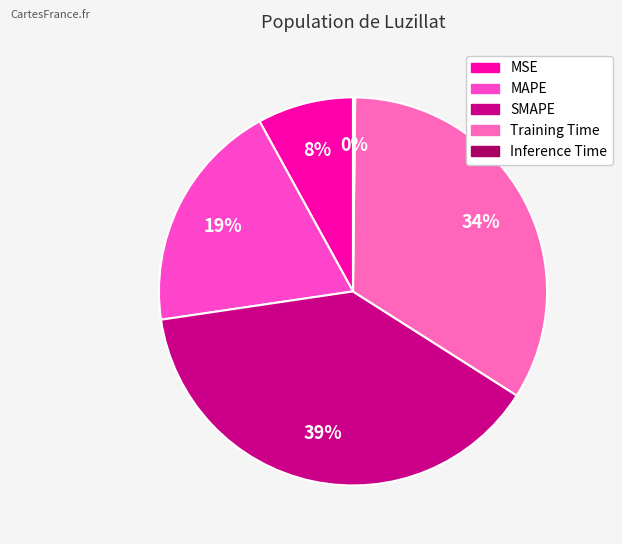

Which has a higher value, MSE or SMAPE?

SMAPE